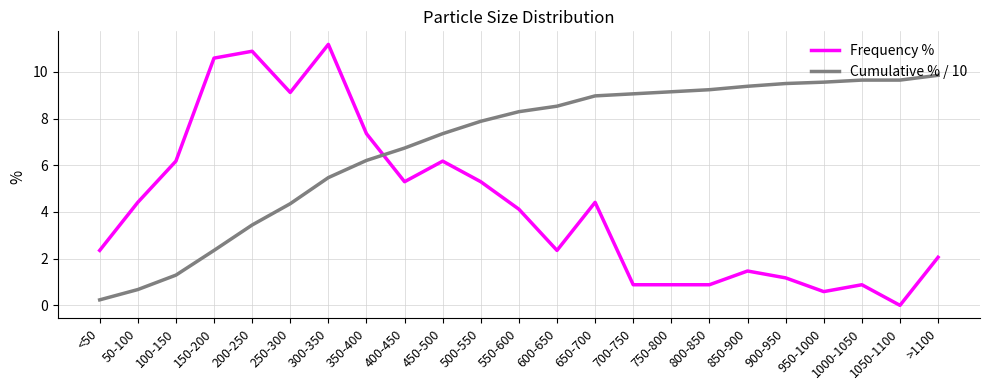

What is the spread (max minus min) of values at 650-700?

4.6